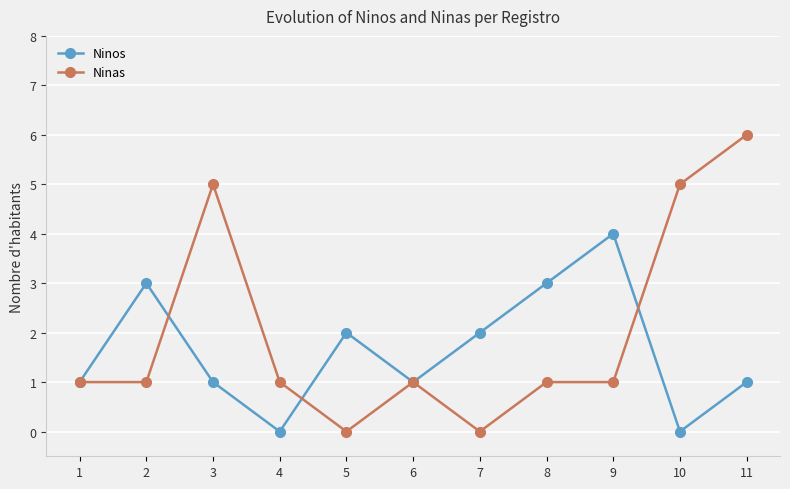

What is the total value across all series at 4?

1